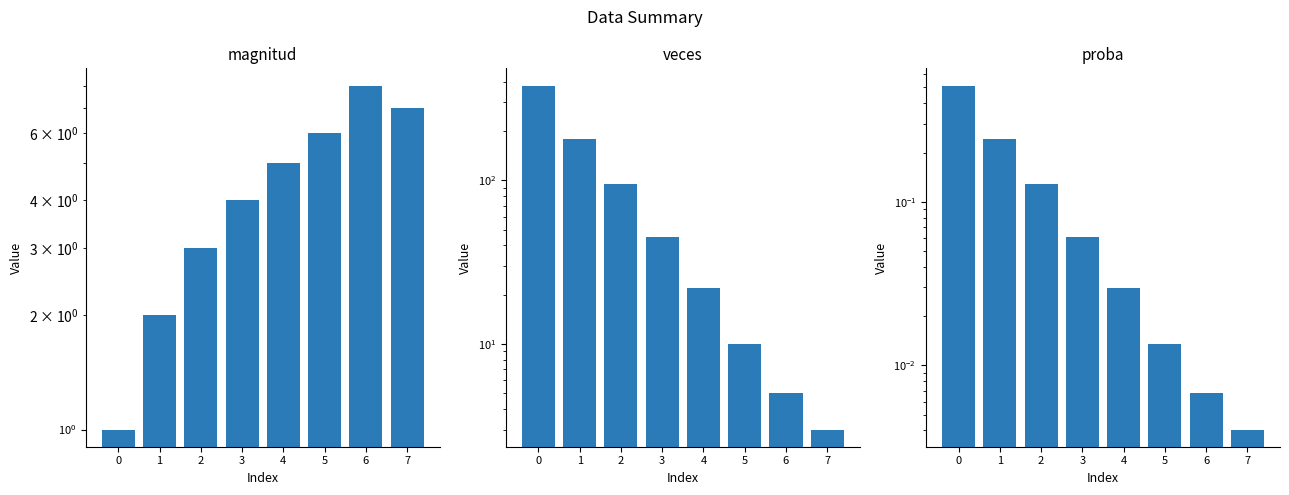

Rank the series by their maximum value, from highest to lowest.

veces, magnitud, proba